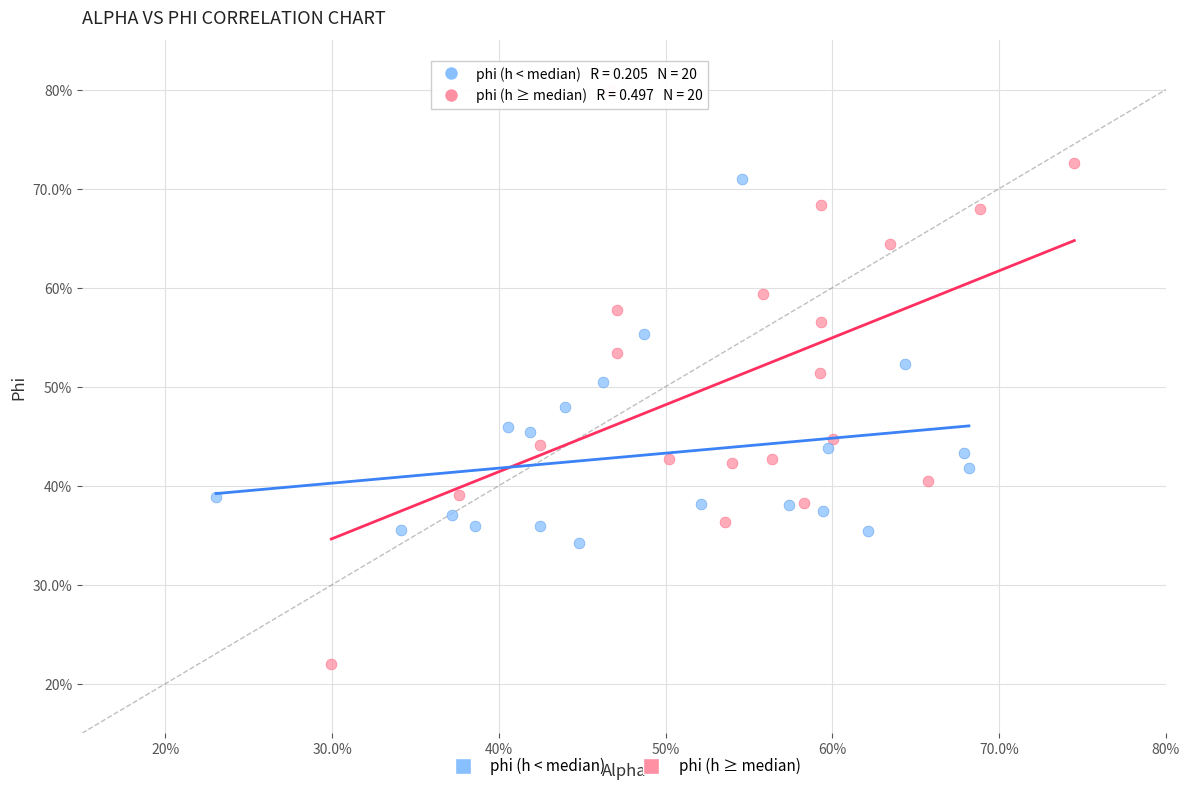

What are all the series names shown in the legend?

phi (h < median), phi (h ≥ median)